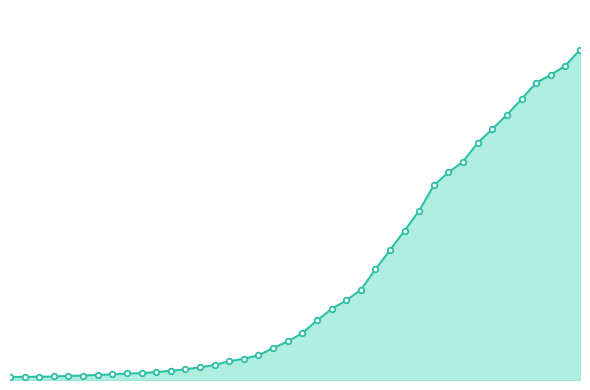

What is the difference between the maximum and second lowest values?

6927